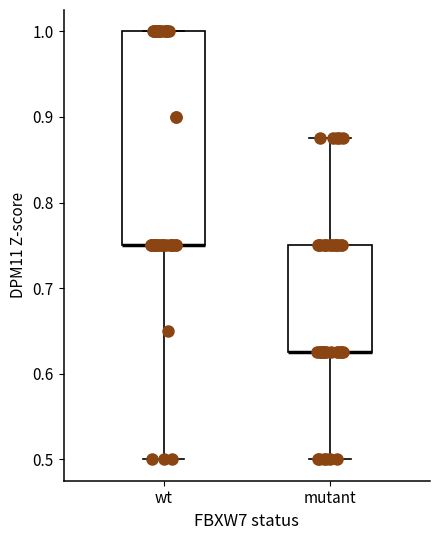

Reading left to right, read every box against the y-axis: the position of its median line, the range the box covers, and the ends of its whiskers. The values are not printed on the chart, so give them approximately, as read against the axis.

wt: median 0.75 (drawn on the box's lower edge), box 0.75 to 1.00, whiskers 0.50 to 1.00
mutant: median 0.63 (drawn on the box's lower edge), box 0.63 to 0.75, whiskers 0.50 to 0.88